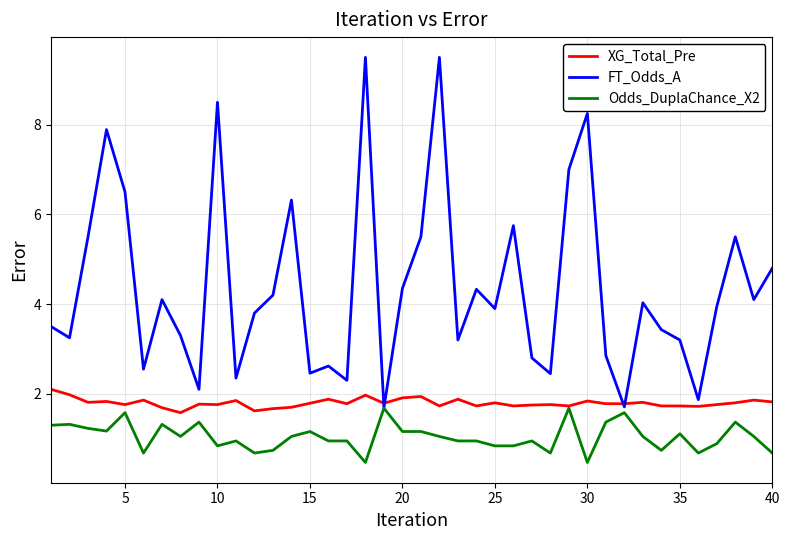

Which series has the largest total across all categories?

FT_Odds_A